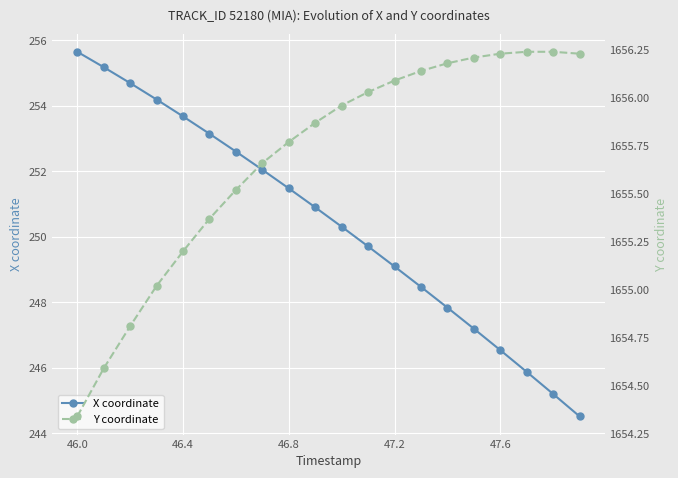

What is the approximate value of X coordinate at 46.8?

251.5